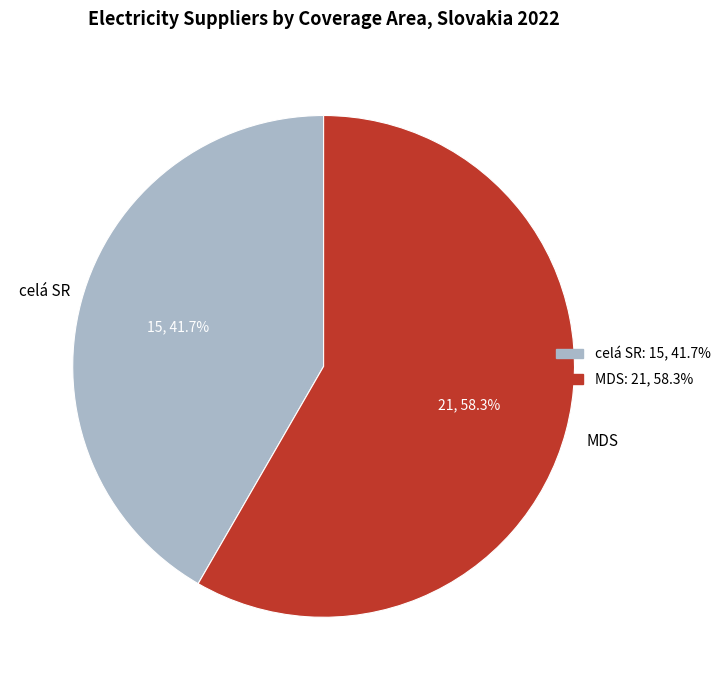

To the nearest percent, what is the difference between the celá SR and MDS slice percentages?

17%